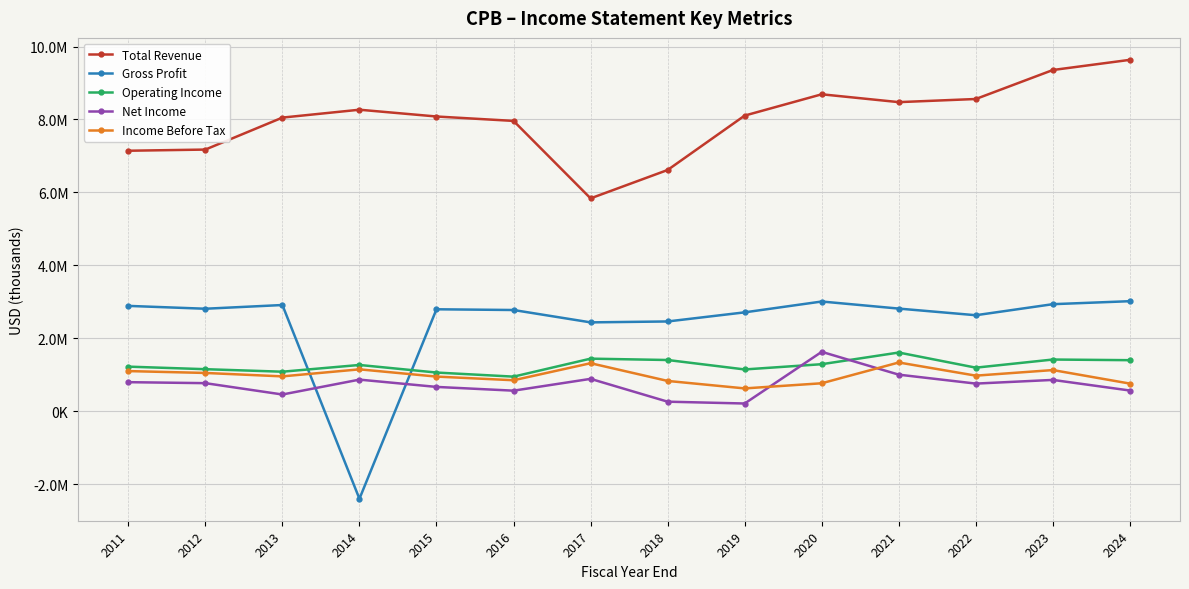

At which category is the sum across all series the highest?

2023